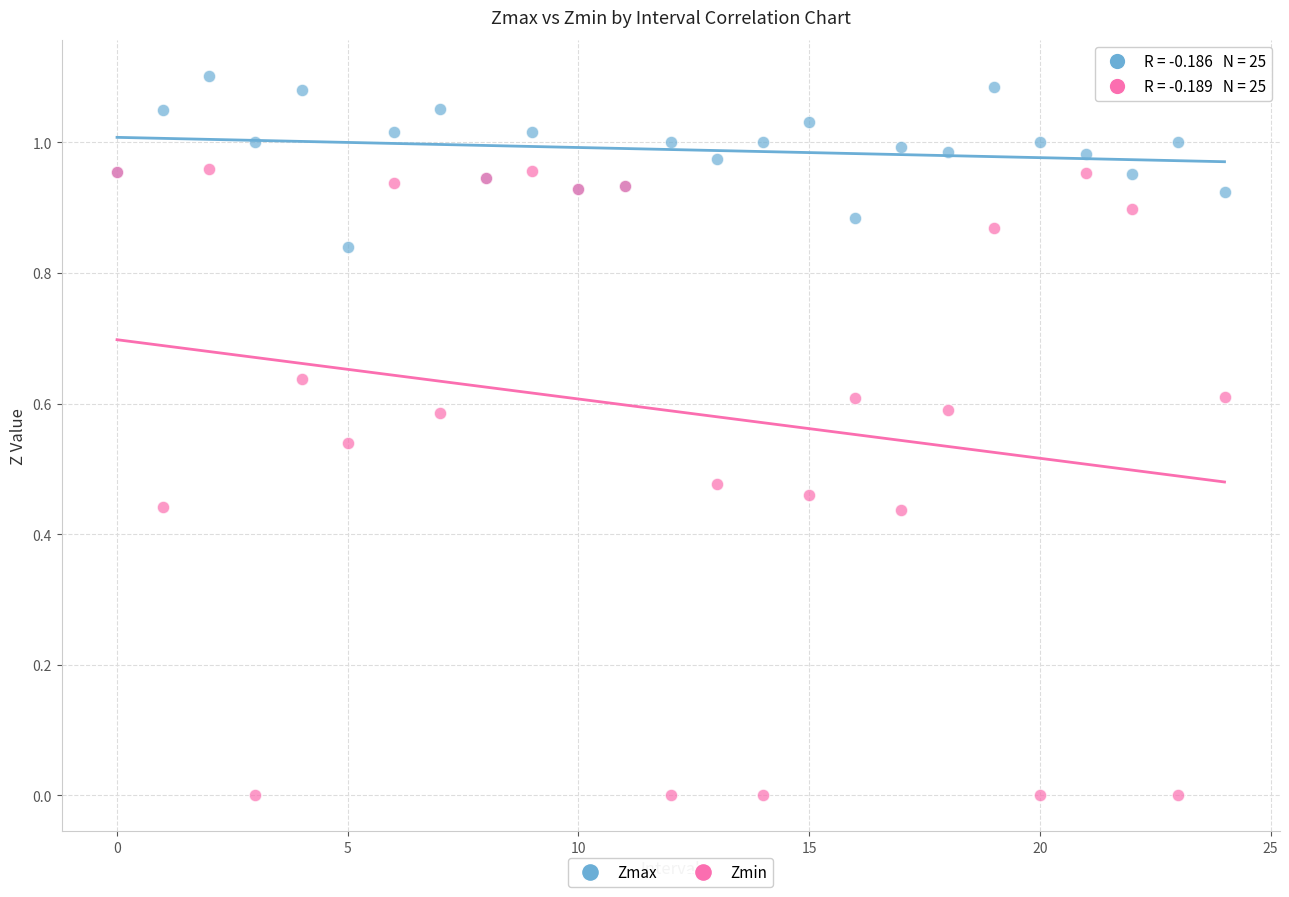

Which series has the largest Y range (max minus min)?

Zmin